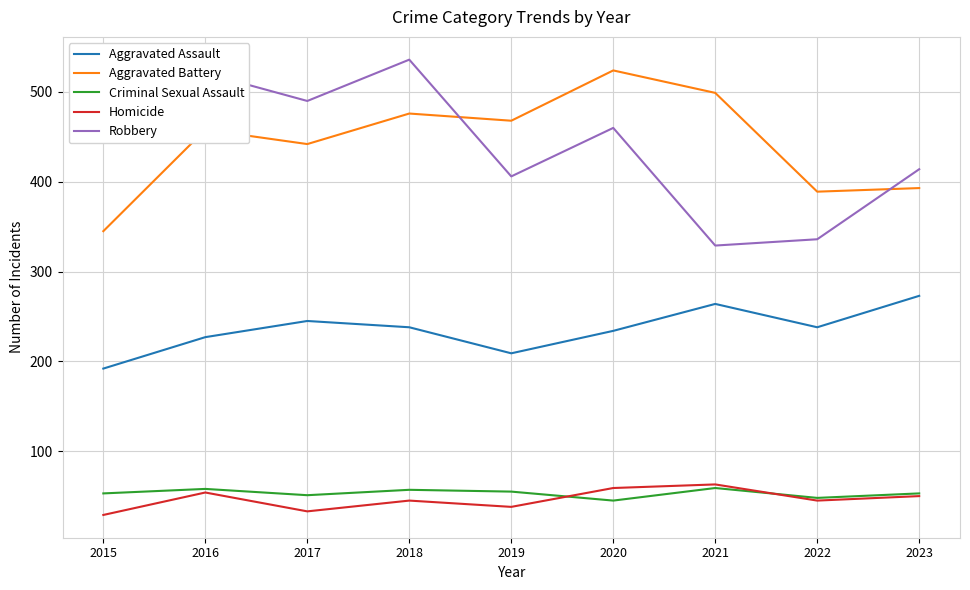

Is the value of Robbery at 2017 greater than the value of Criminal Sexual Assault at 2016?

Yes